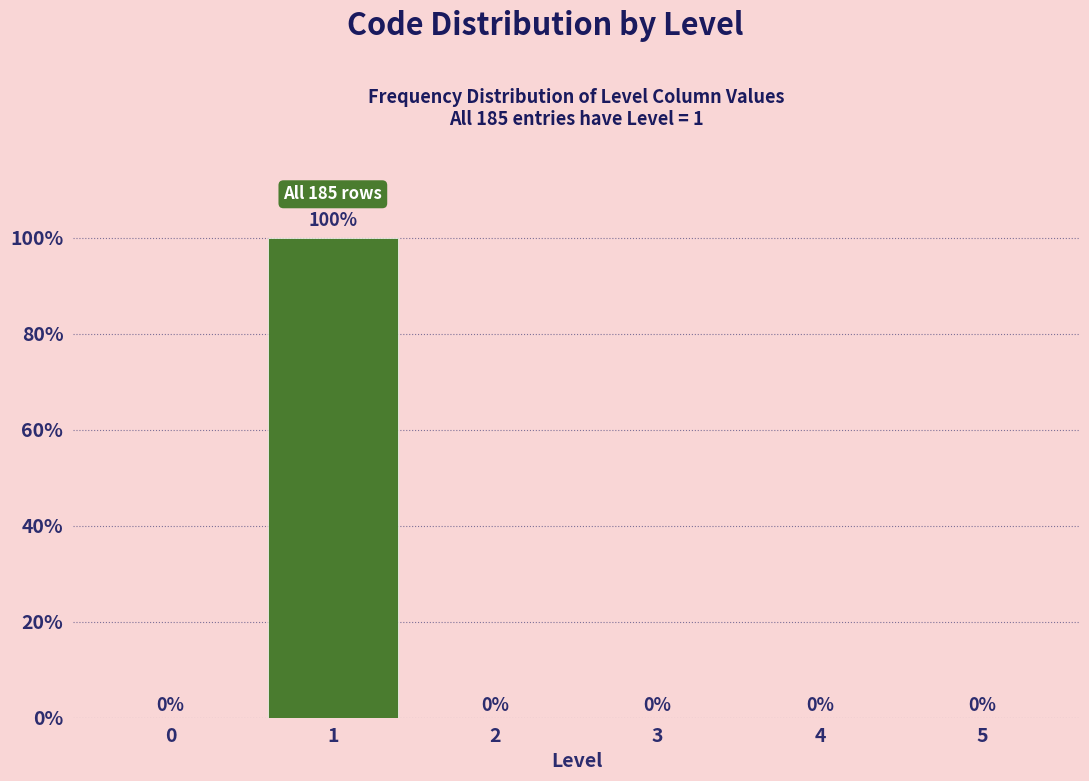

Reading left to right, what are all the values shown in this chart?

0=0	1=100	2=0	3=0	4=0	5=0